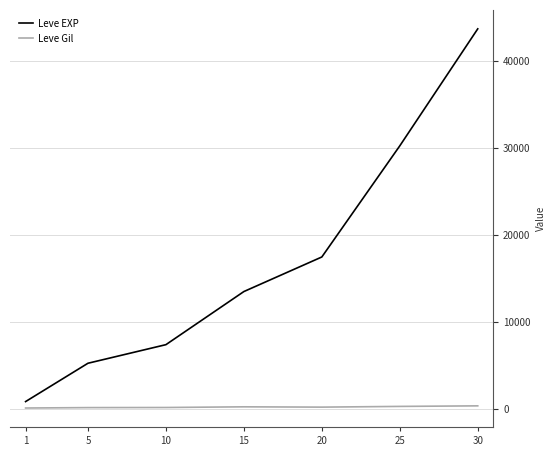

List the labels in order of Leve EXP value, smallest first.

1, 5, 10, 15, 20, 25, 30